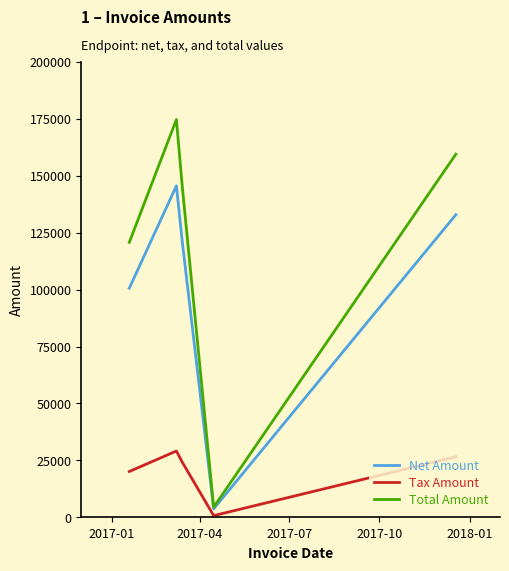

What is the lowest value of the Total Amount series?

4472.4